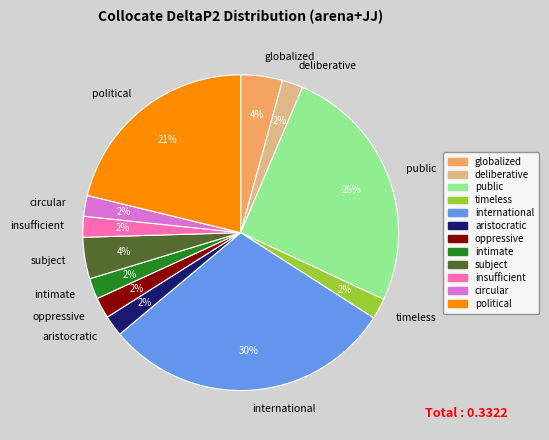

To the nearest percent, what portion does globalized represent?

4%